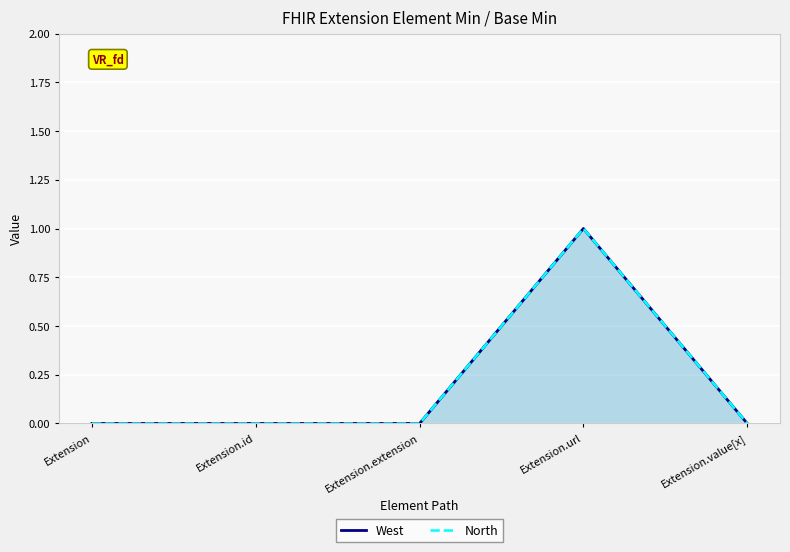

Reading right to left, transcribe all the data shown in this chart.

West: 0	1	0	0	0
North: 0	1	0	0	0